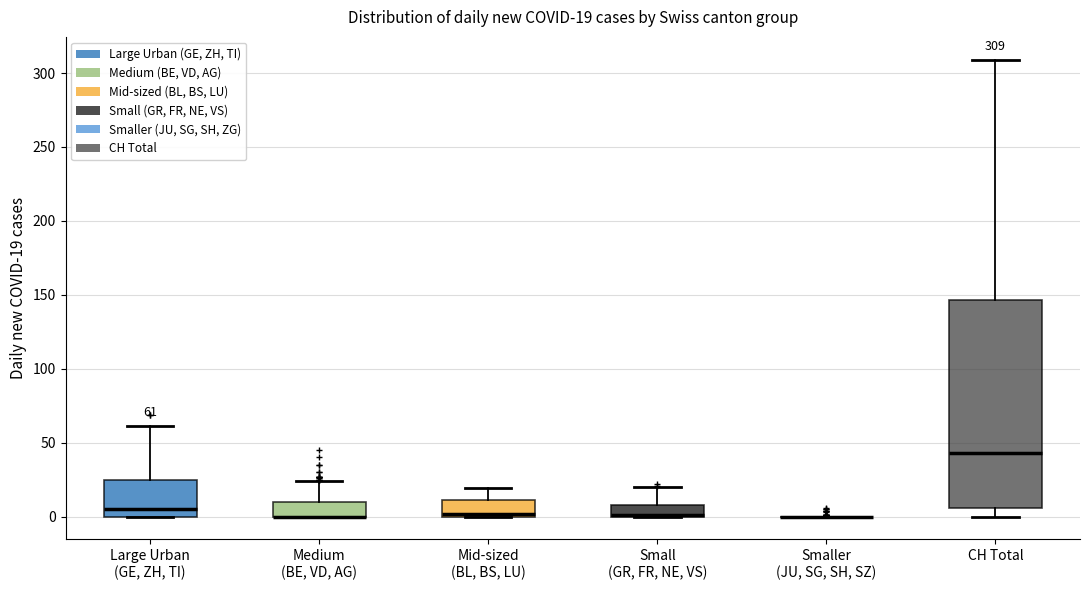

Comparing the boxes themselves (not the whiskers), which one is the tallest?

CH Total